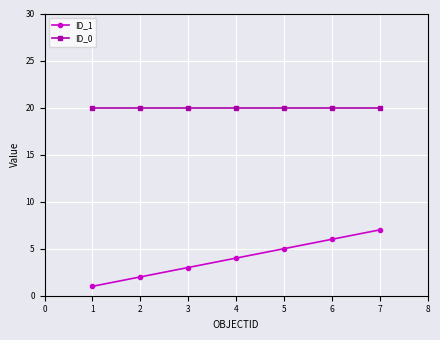

Is this an area chart (filled region under the line)?

No